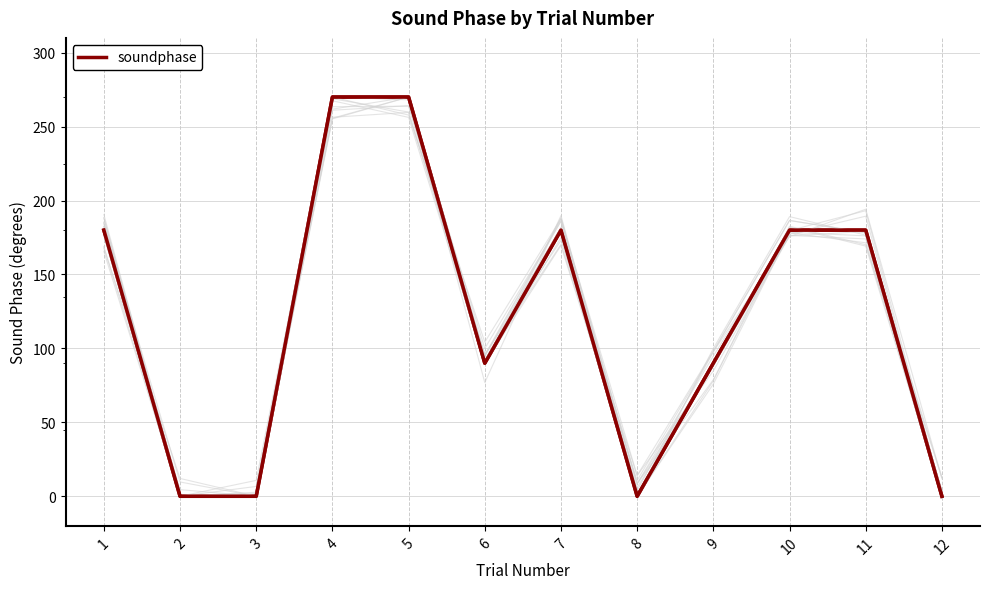

How many distinct data groups are displayed?

1